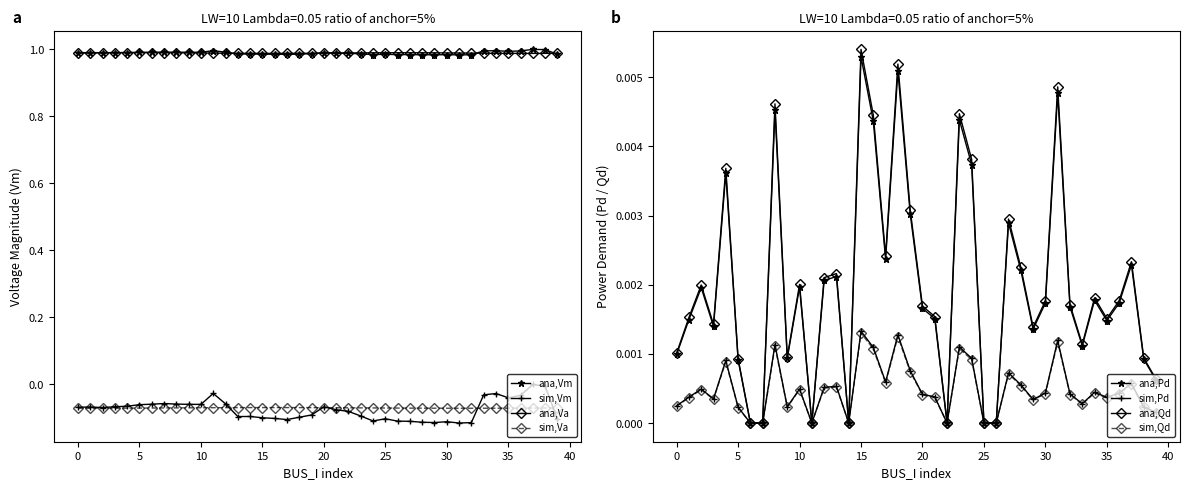

The ana,Va series shows 1.0 at 20. True or false?

True